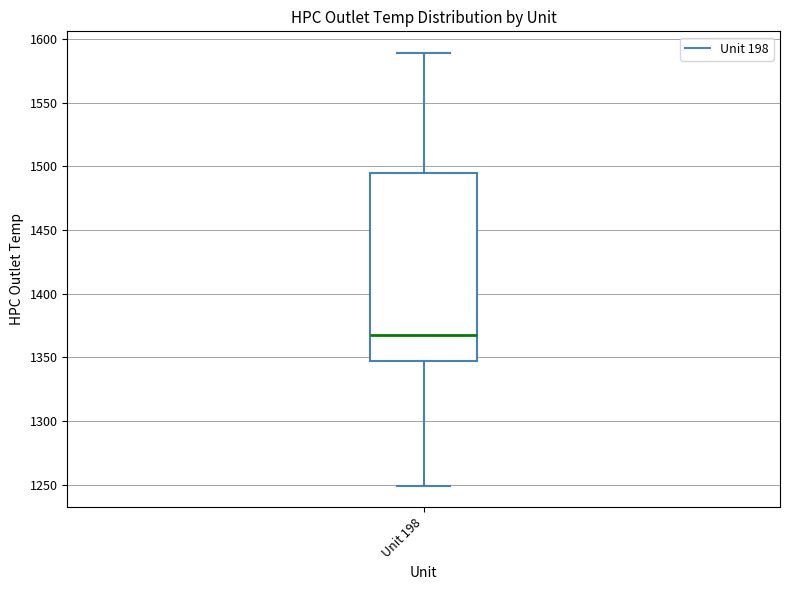

Where is the upper edge of the box for Unit 198 on the y-axis? The values are not printed on the chart, so give them approximately, as read against the axis.

1495